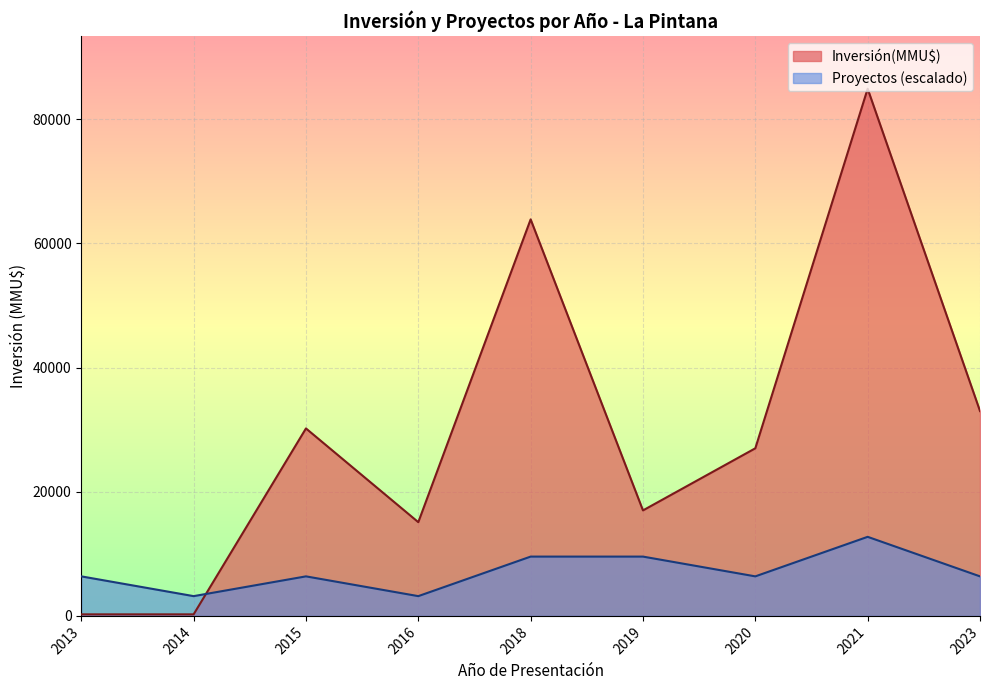

At which label is Inversión(MMU$) closest to 42586?

2023